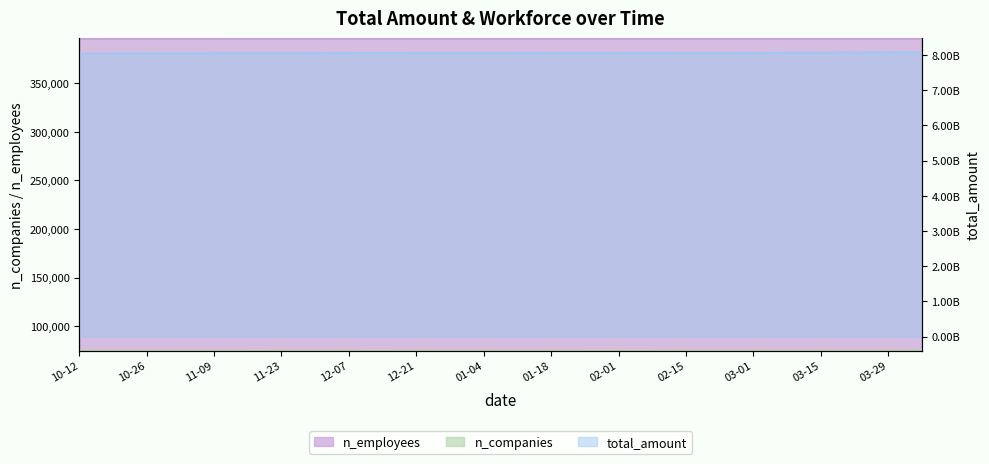

Does the chart have visible grid lines?

Yes